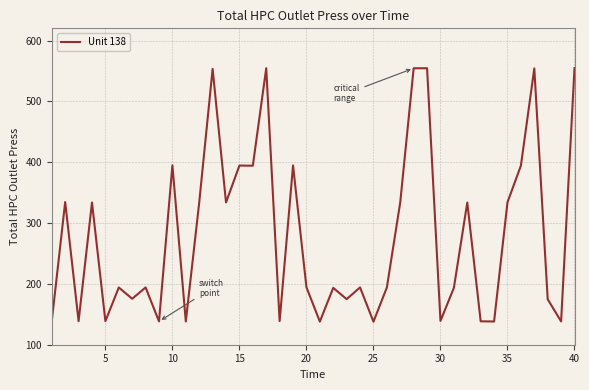

What is the minimum value shown in the chart?

137.8